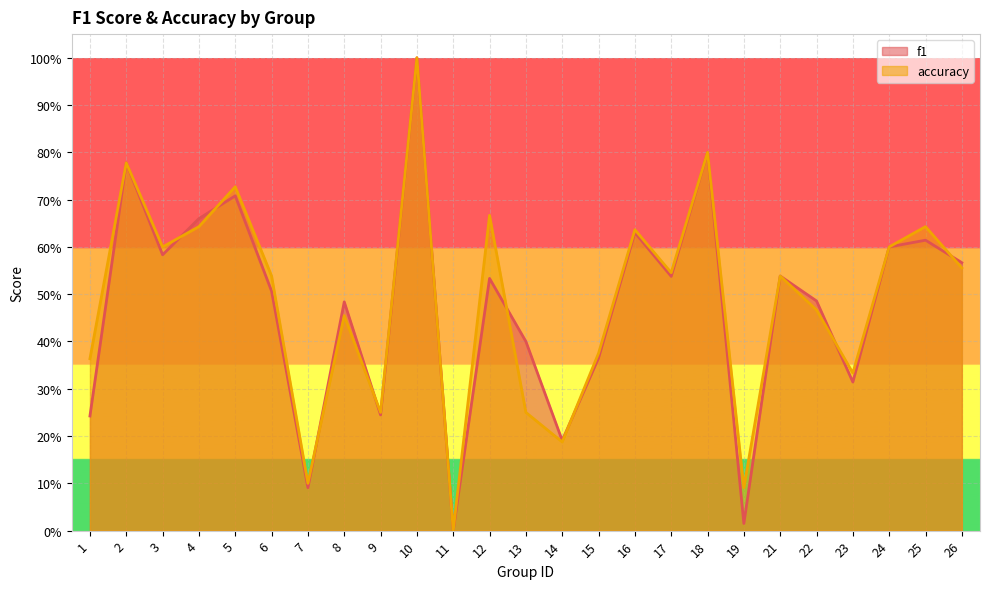

How many data points in f1 are above 0?

24